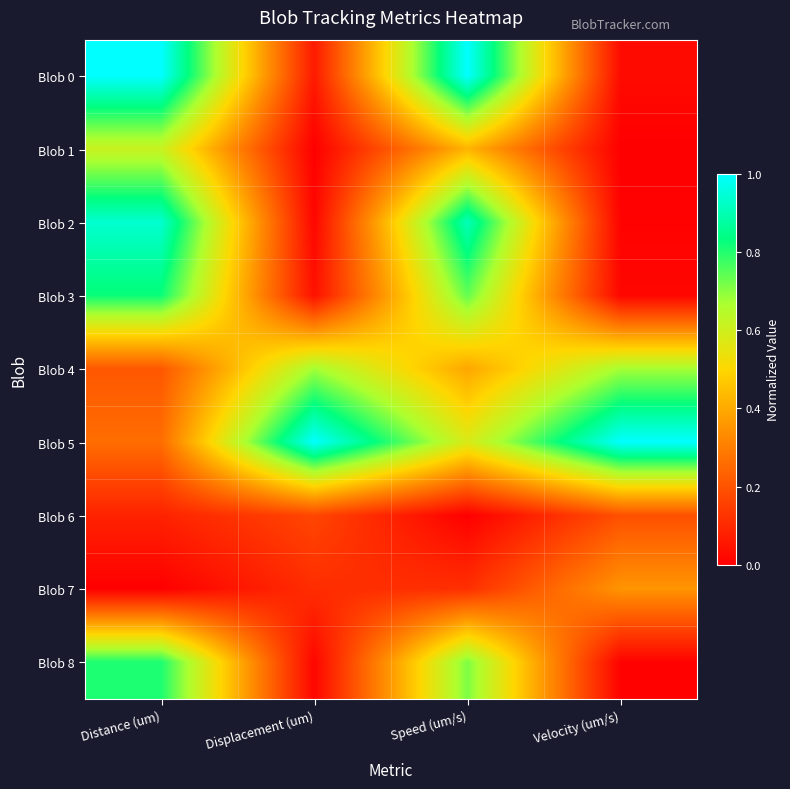

List the series in order of their peak value, lowest first.

Blob 6, Blob 7, Blob 1, Blob 4, Blob 8, Blob 3, Blob 2, Blob 0, Blob 5